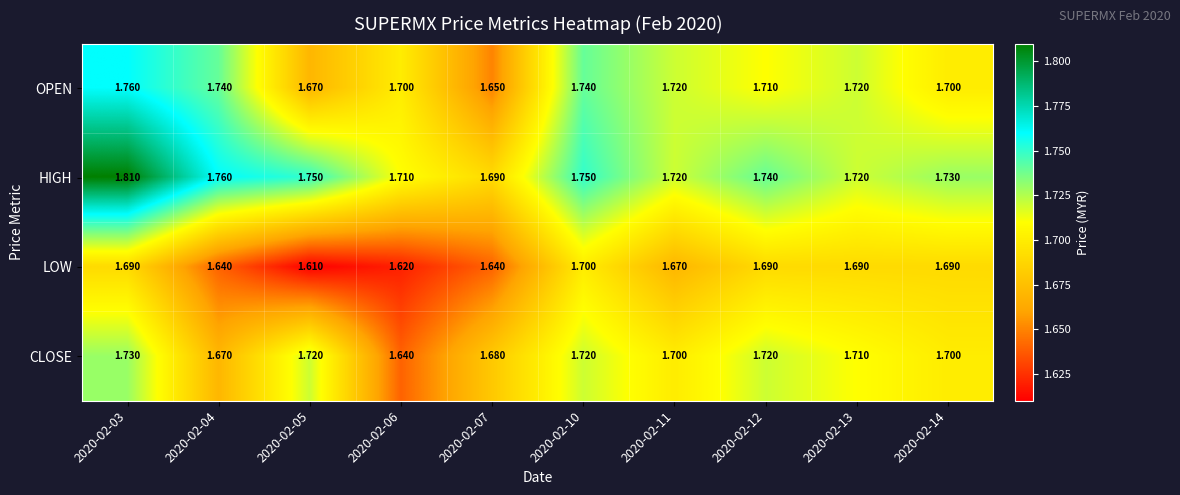

Rank the series by their average value, from highest to lowest.

HIGH, OPEN, CLOSE, LOW